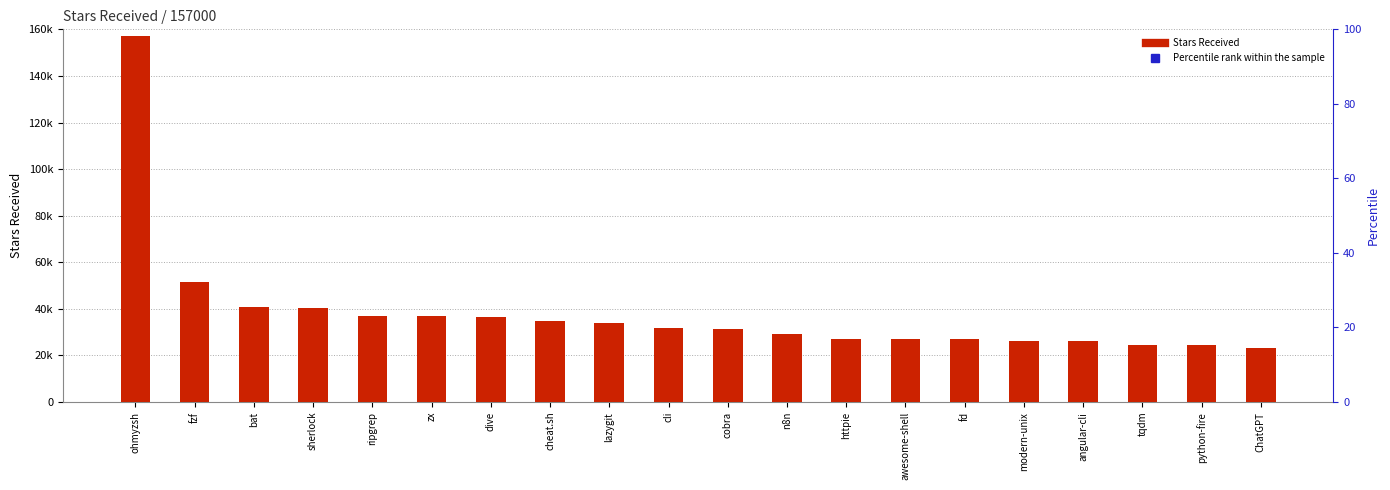

Is the value of Stars Received at ChatGPT greater than the value of Percentile rank within the sample at dive?

Yes